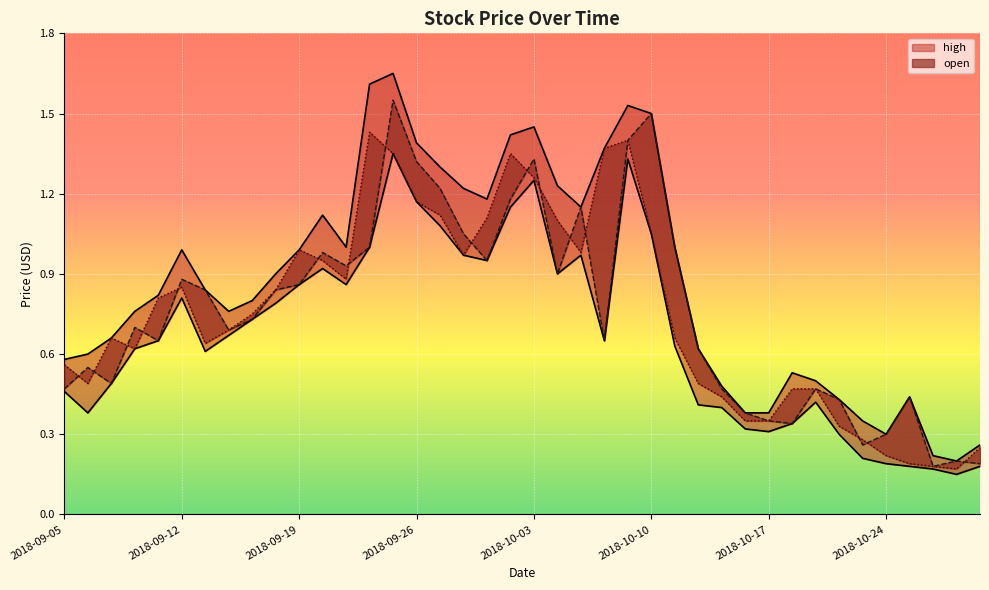

True or false: open_line has more than 1 points higher than both neighbors.

True